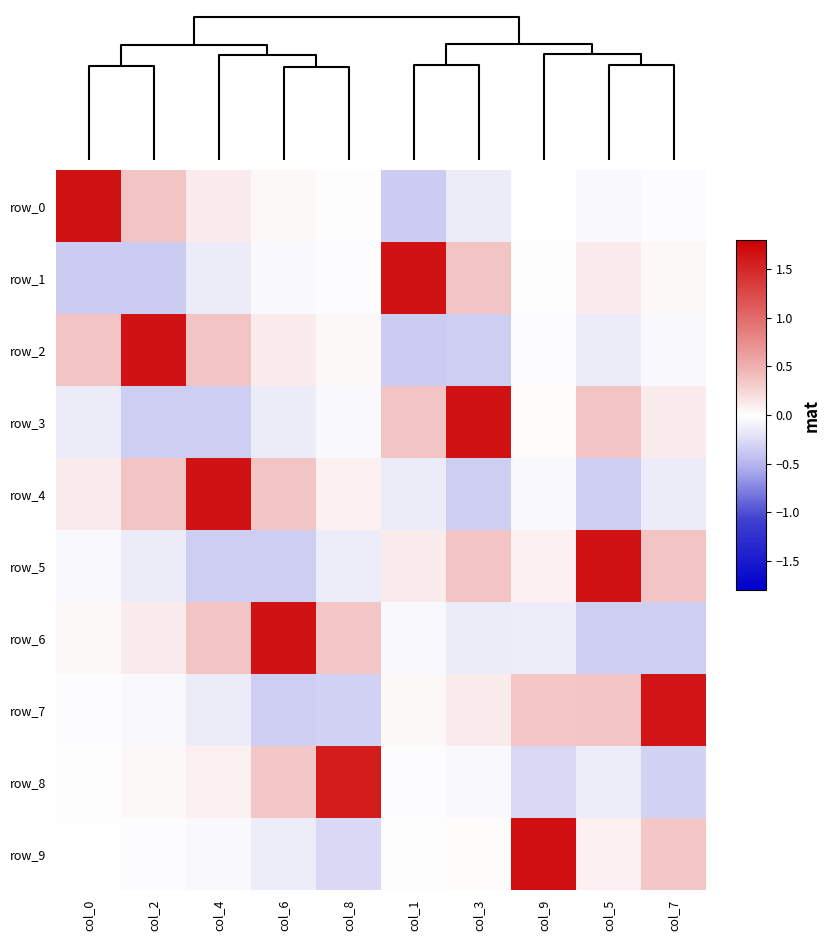

What is the difference between the second highest and minimum values in the row_7 series?

0.7